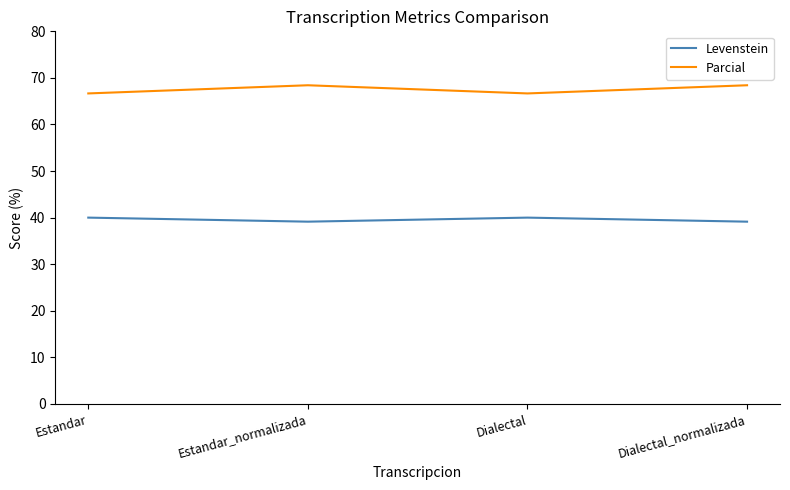

What is the total value across all series at Dialectal?

106.7